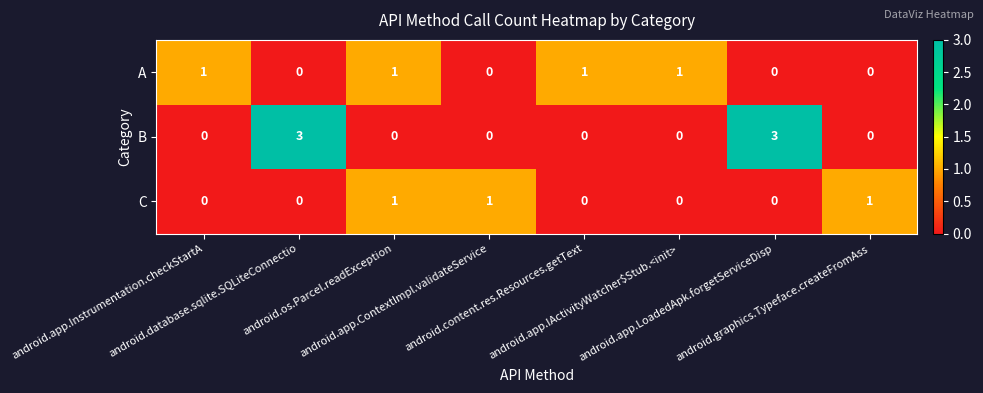

Rank the series by their average value, from highest to lowest.

B, A, C